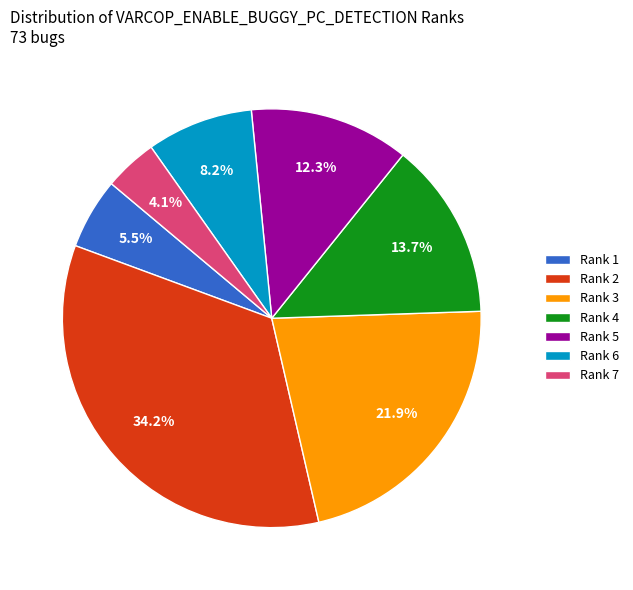

How many slices are in this pie chart?

7